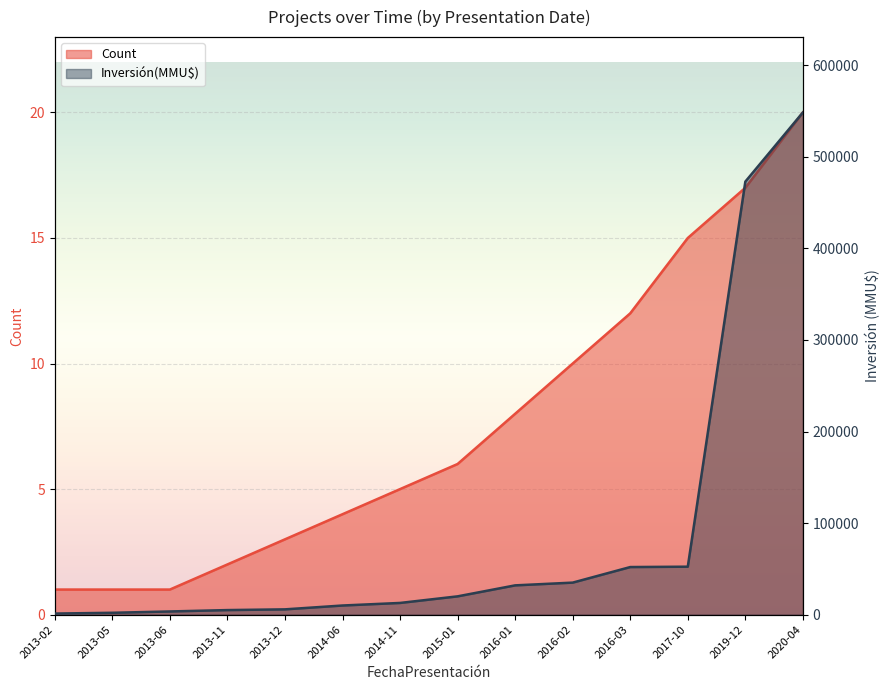

What is the maximum value shown in the chart?

548550